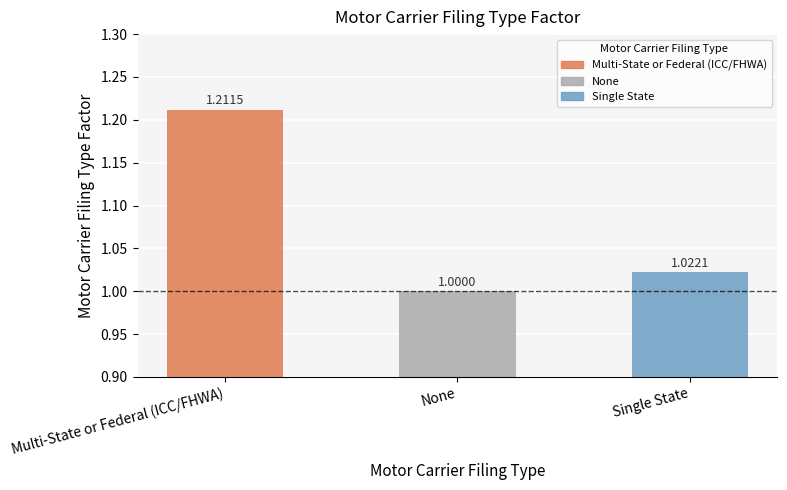

What is the ratio of the value at None to the value at Multi-State or Federal (ICC/FHWA)?

0.8